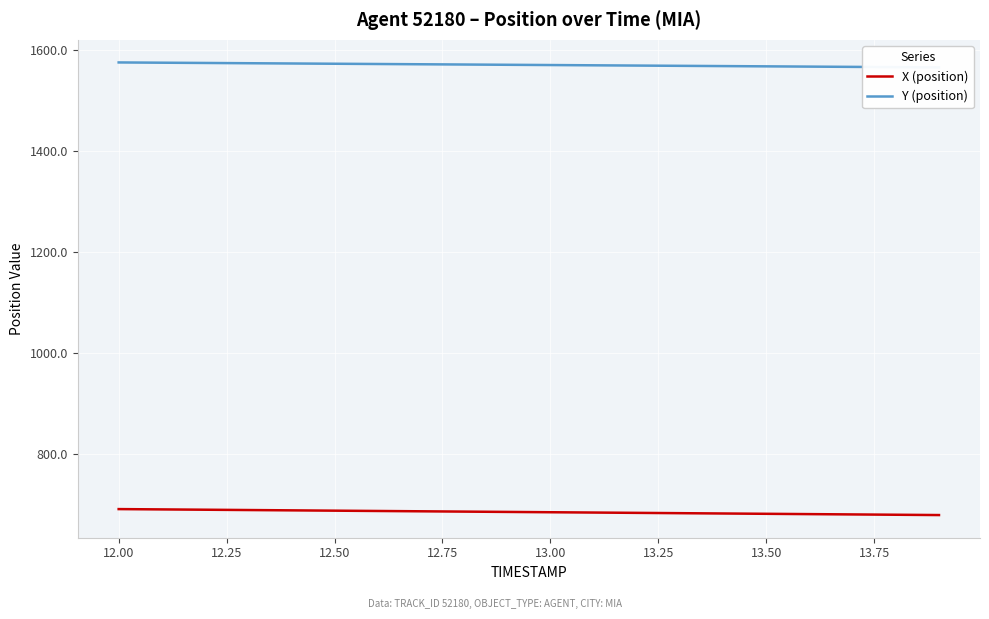

True or false: X (position) and Y (position) intersect in this chart.

False